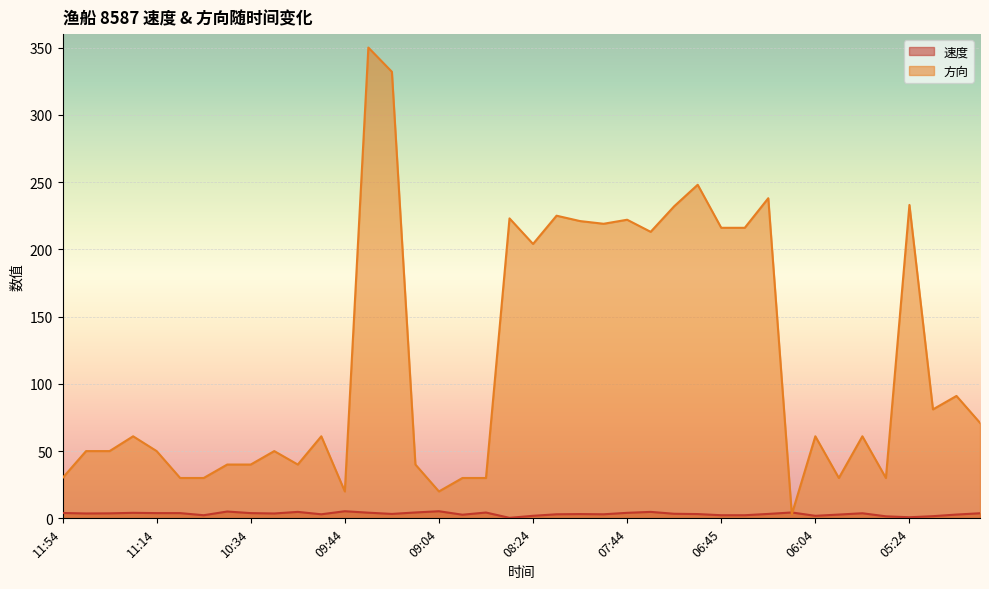

What value does the 速度 series have at 06:45?

2.3